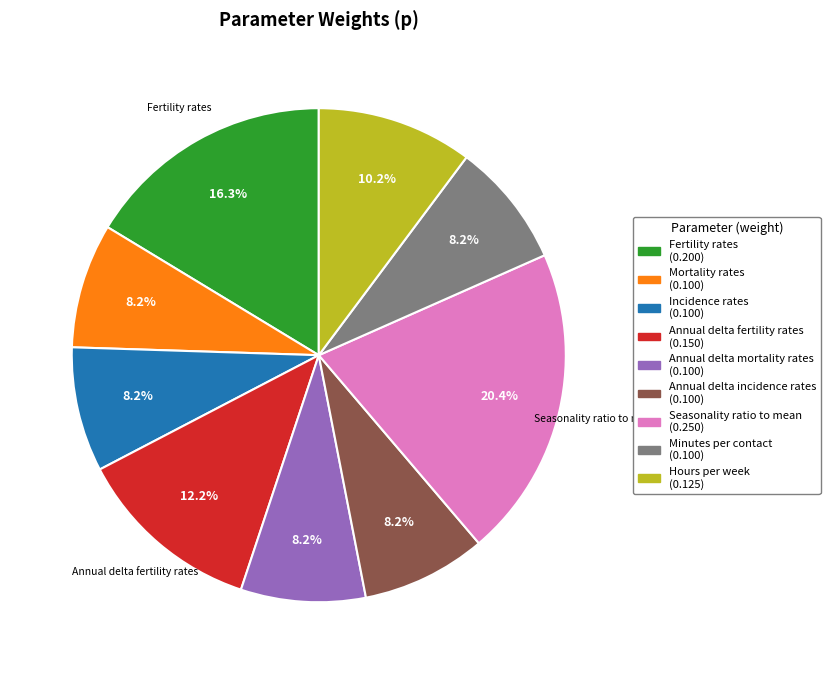

To the nearest percent, what percentage of the pie is Seasonality ratio to mean?

20%